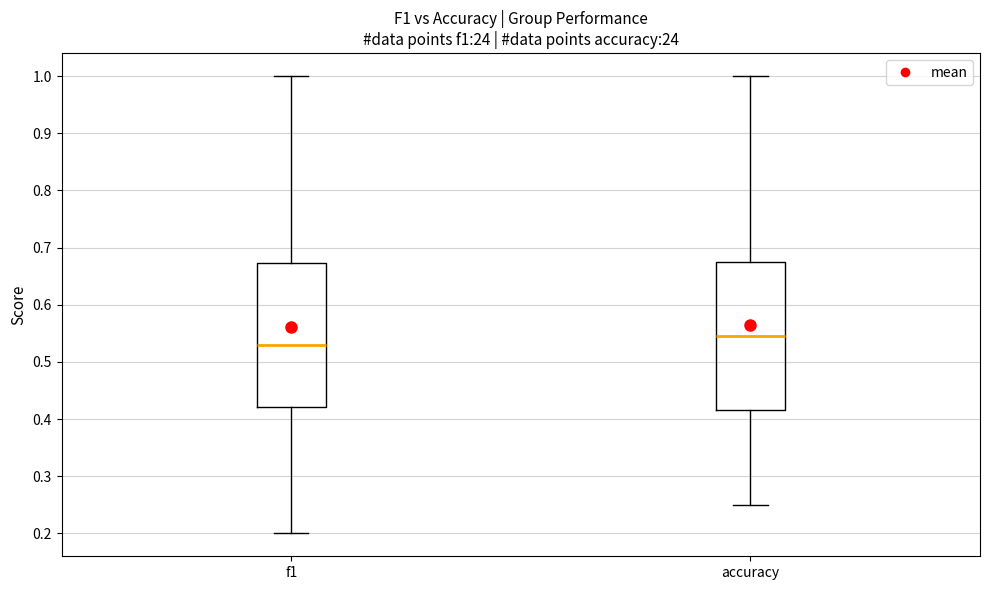

Reading left to right, read every box against the y-axis: the position of its median line, the range the box covers, and the ends of its whiskers. The values are not printed on the chart, so give them approximately, as read against the axis.

f1: median 0.53, box 0.42 to 0.67, whiskers 0.20 to 1.00
accuracy: median 0.55, box 0.42 to 0.67, whiskers 0.25 to 1.00